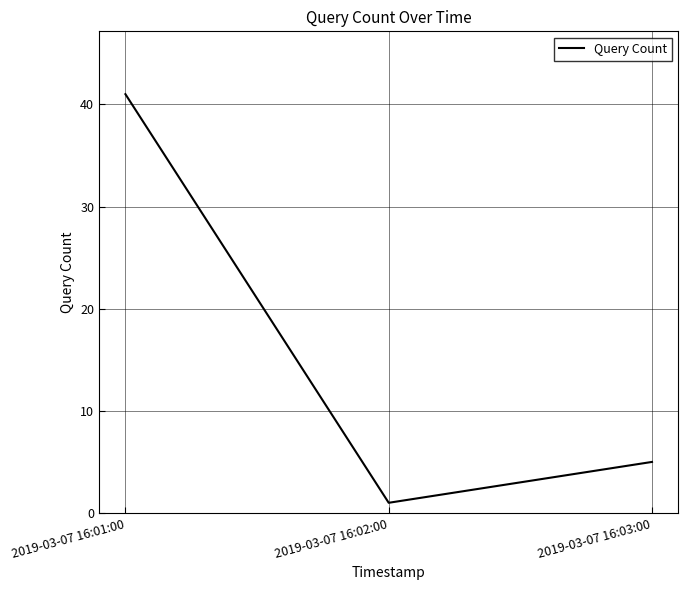

Count the values in the range 1 to 41.

3